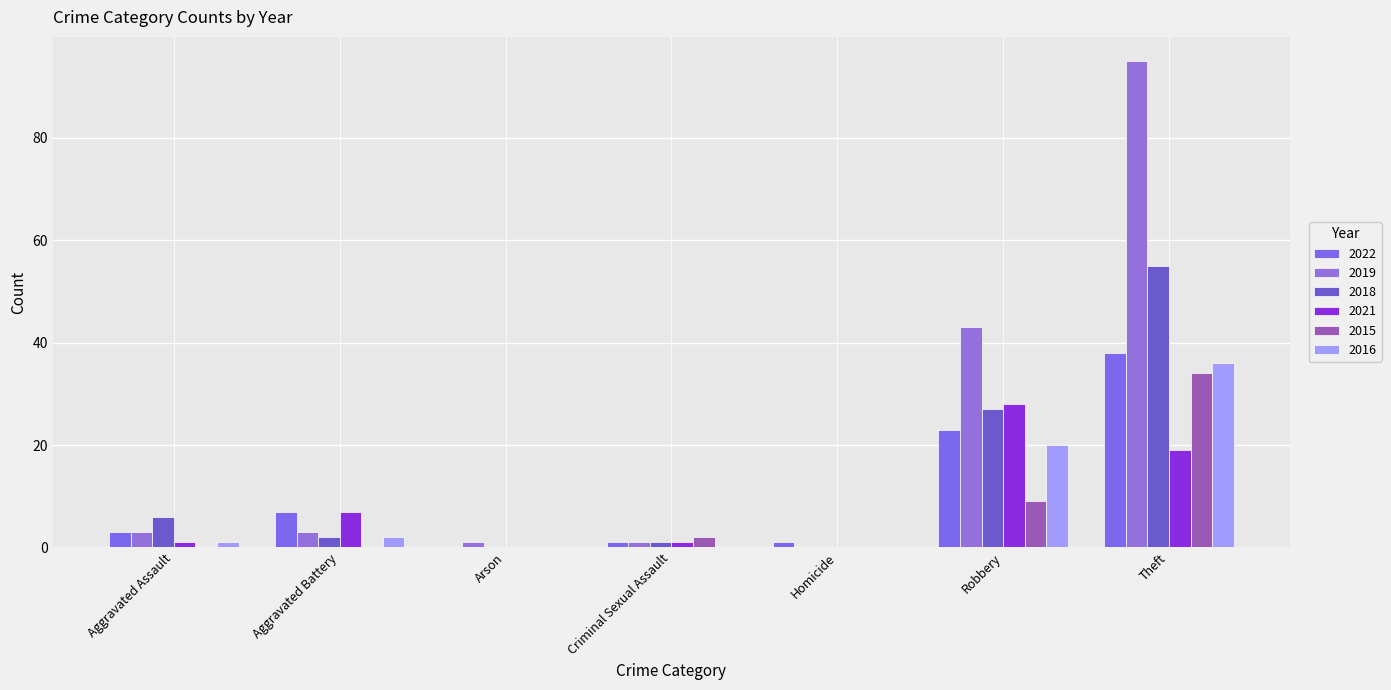

Which label corresponds to the largest value in the chart?

Theft